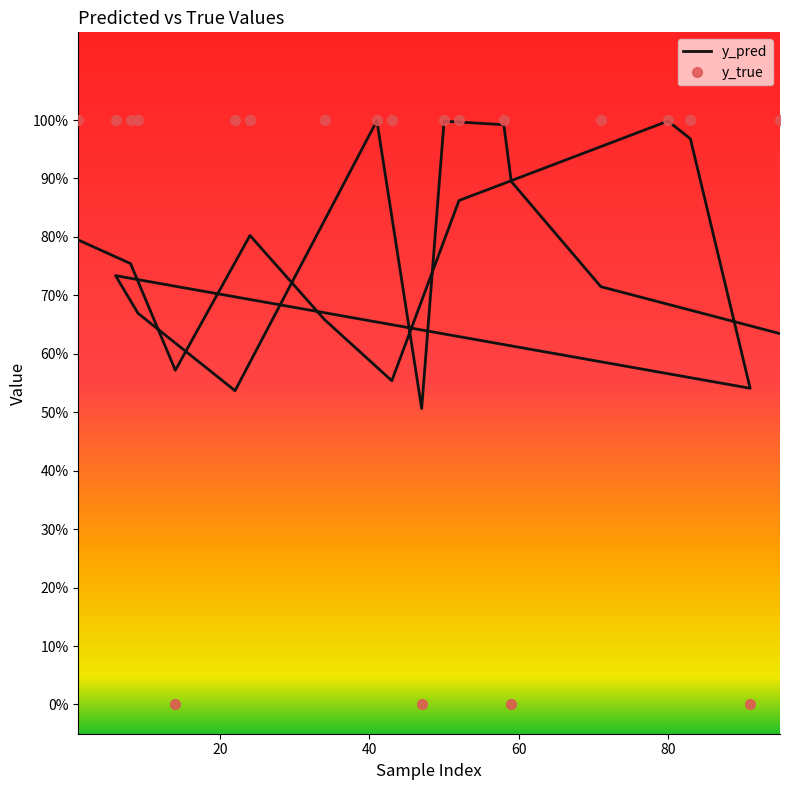

True or false: y_true and y_pred intersect in this chart.

True